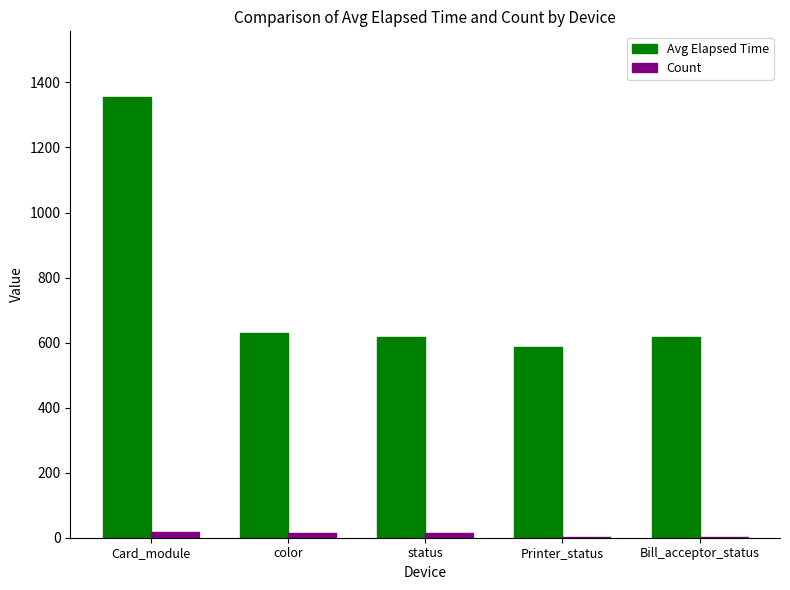

How many groups of bars are there?

5